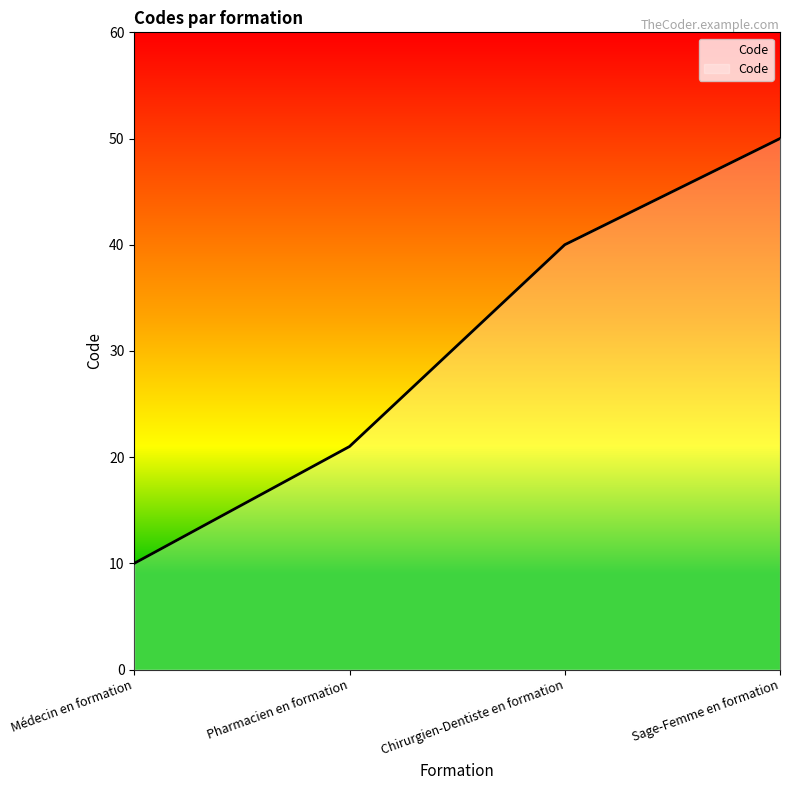

Reading right to left, list all the values displayed in this chart.

50	40	21	10